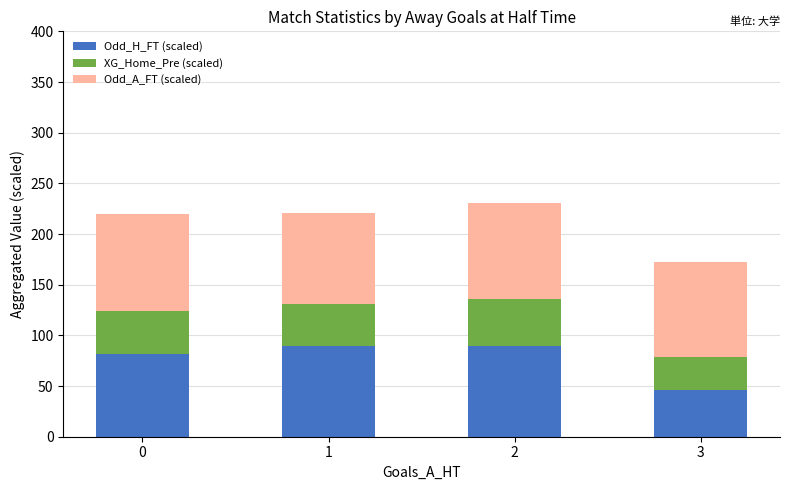

What is the maximum value for Odd_H_FT (scaled)?

90.0